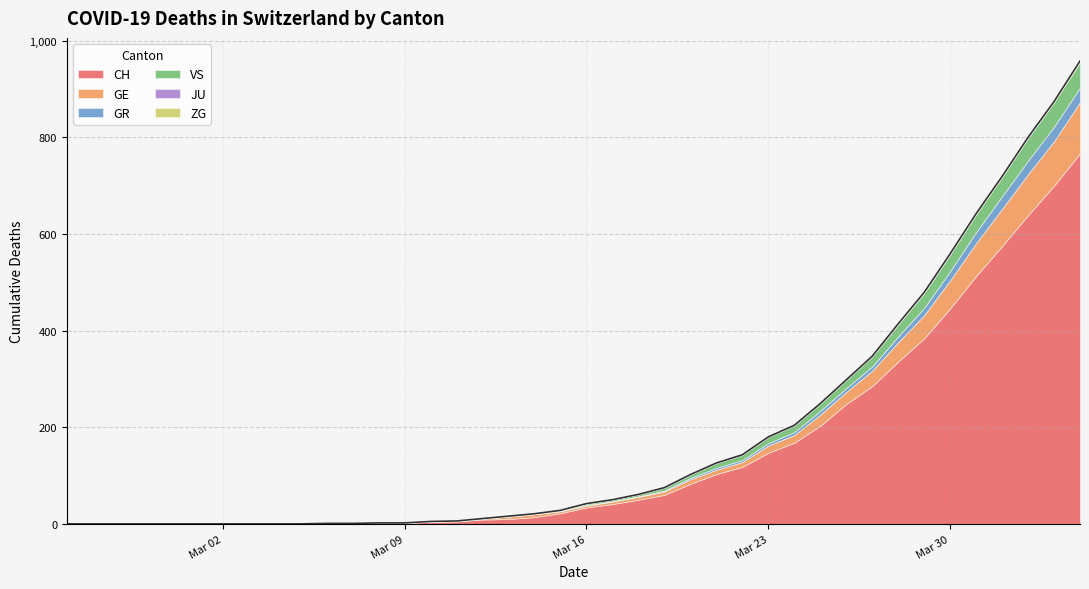

What is the difference between the maximum and minimum values in the VS series?

53